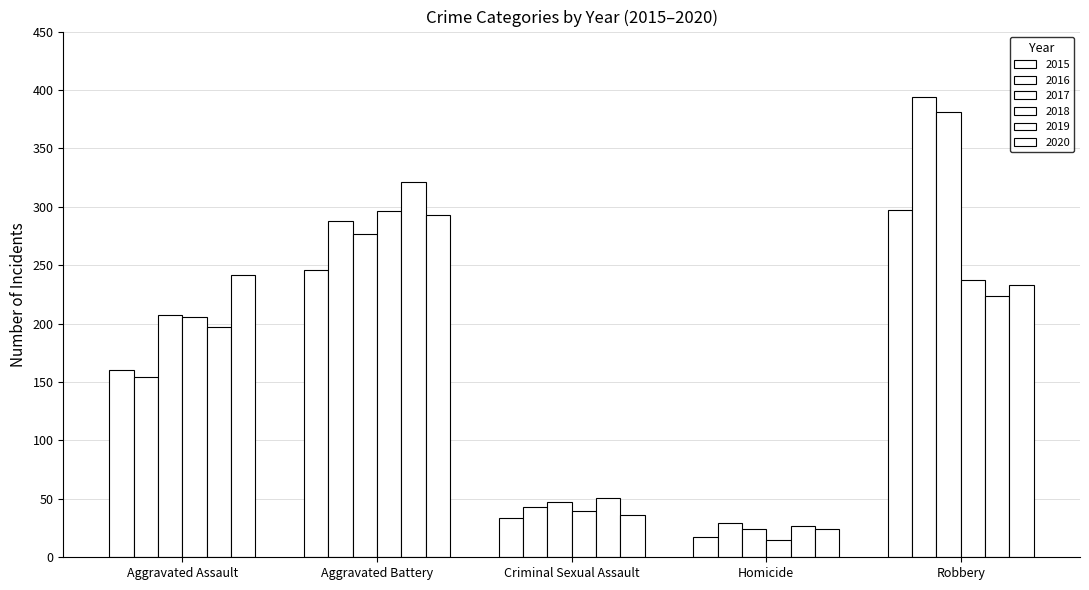

Rank the series at Aggravated Assault from highest to lowest value.

2020, 2017, 2018, 2019, 2015, 2016